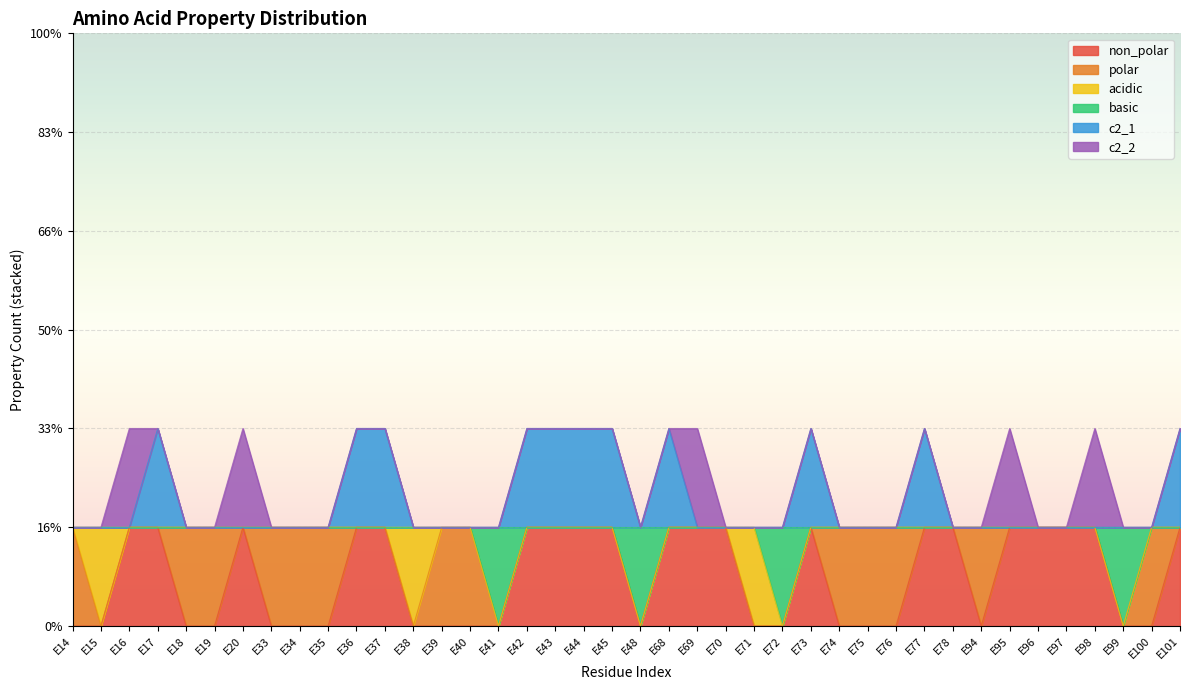

What is the spread (max minus min) of values at E68?

1